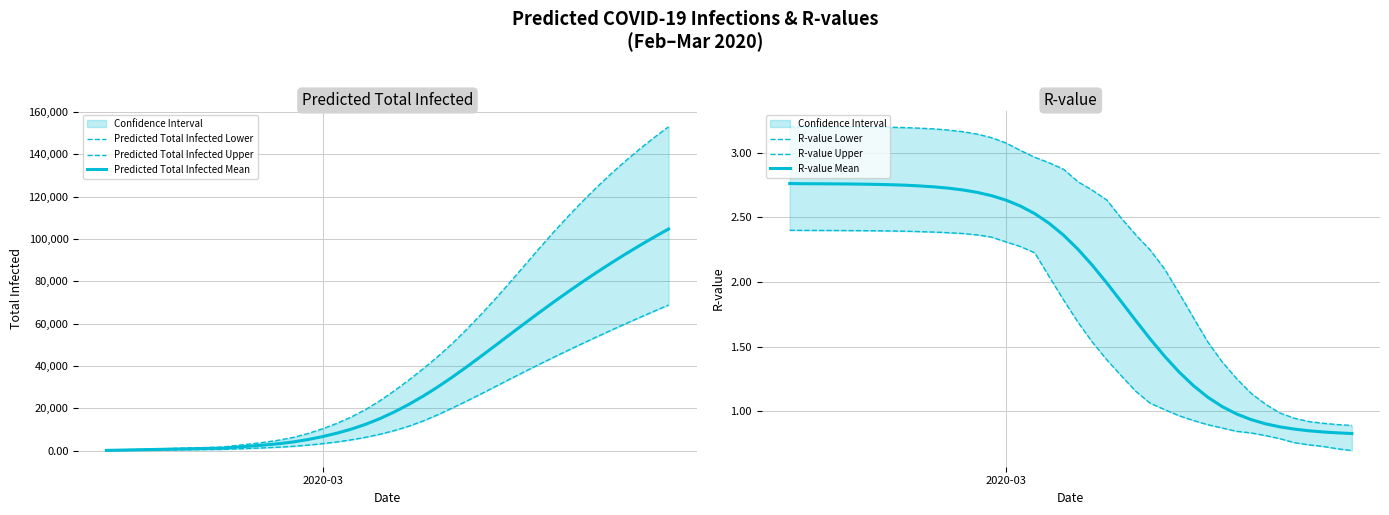

What is the highest value of the Predicted Total Infected Mean series?

104765